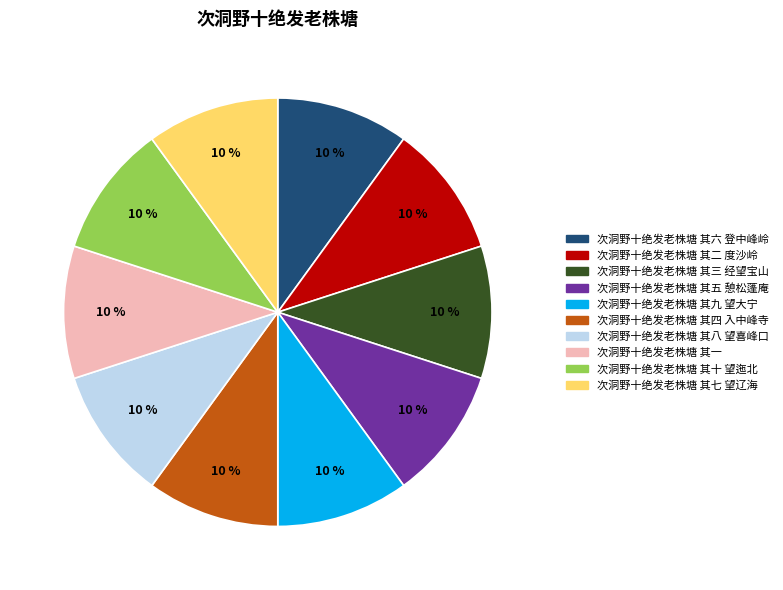

Do 次洞野十绝发老株塘 其十 望迤北 and 次洞野十绝发老株塘 其二 度沙岭 together represent more than half of the pie?

No